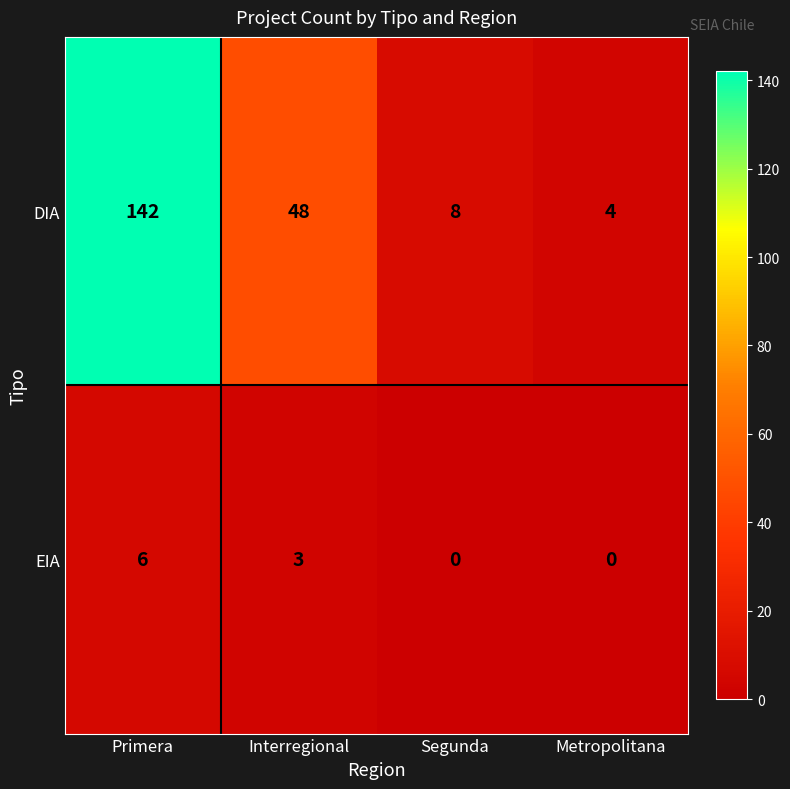

Reading left to right, transcribe all the data shown in this chart.

DIA: 142	48	8	4
EIA: 6	3	0	0